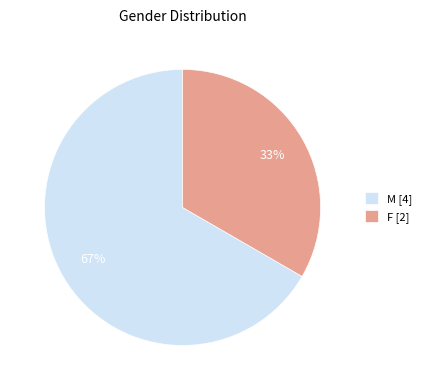

Which slice is the smallest?

F